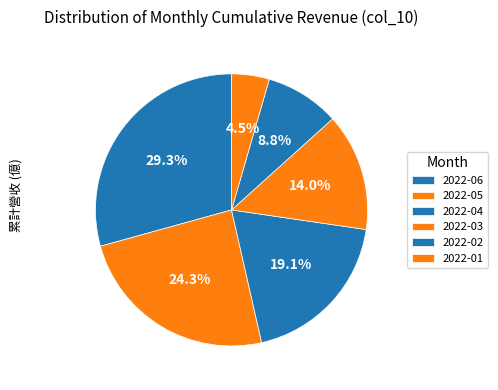

How many segments does this pie chart have?

6